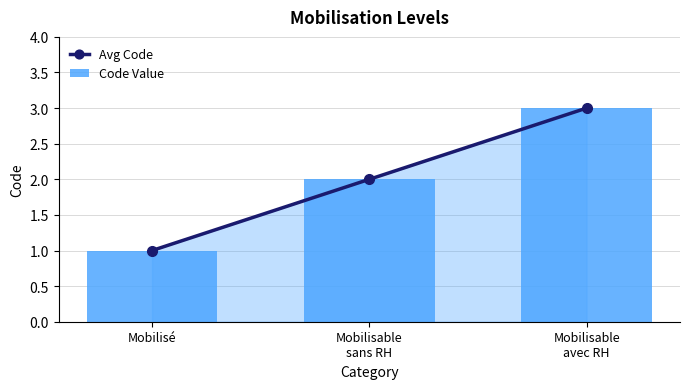

At how many categories does at least one series exceed 1?

2